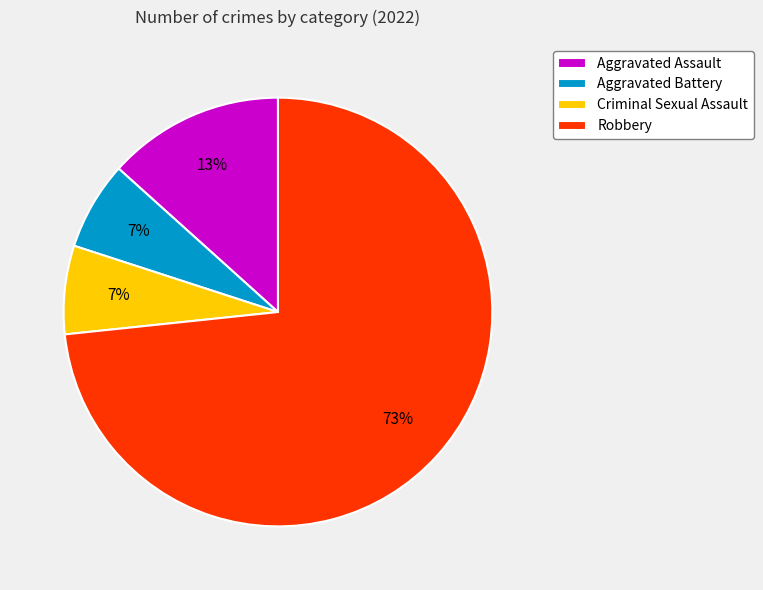

True or false: Aggravated Battery accounts for 7% of the total.

True